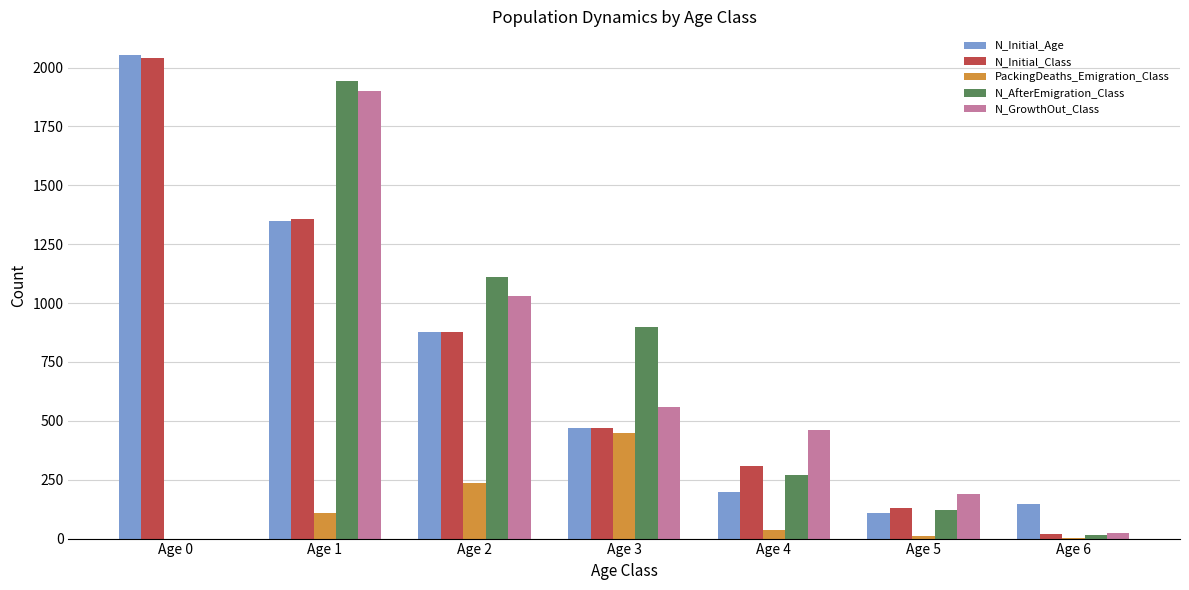

What is the sum of the N_Initial_Age values at Age 1 and Age 0?

3398